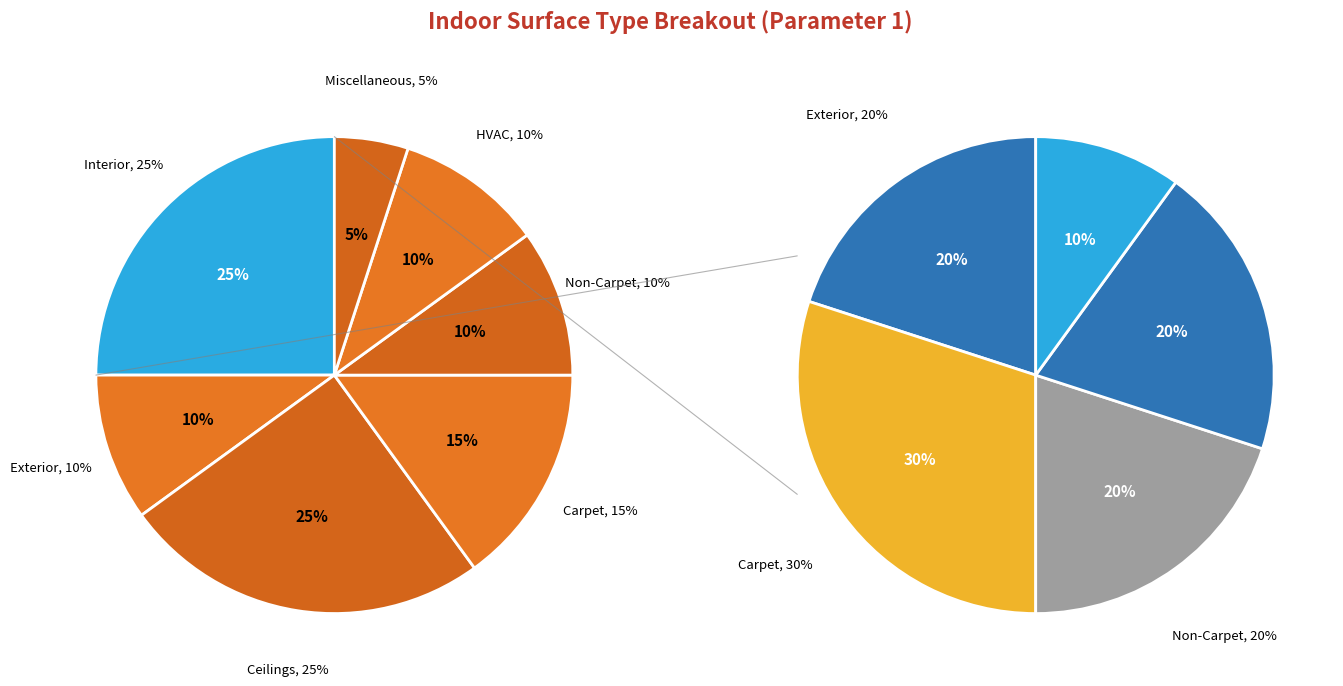

What is the smallest slice in the pie chart?

Indoor Miscellaneous